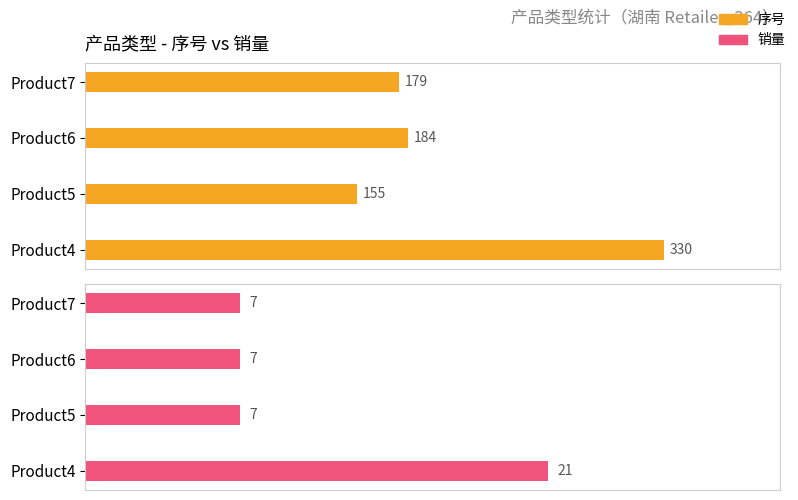

Count the number of data series in this chart.

2